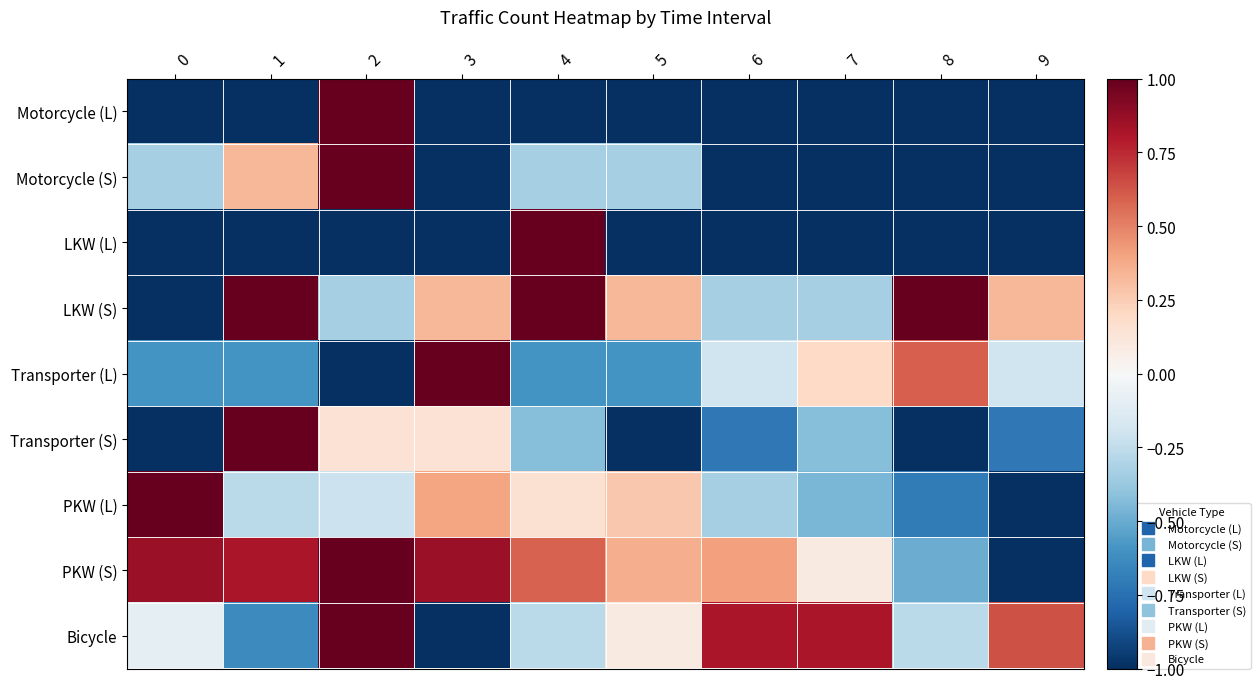

Reading left to right, list all the values displayed in this chart.

Motorcycle (L): 0=-1.0	1=-1.0	2=1.0	3=-1.0	4=-1.0	5=-1.0	6=-1.0	7=-1.0	8=-1.0	9=-1.0
Motorcycle (S): 0=-0.3	1=0.3	2=1.0	3=-1.0	4=-0.3	5=-0.3	6=-1.0	7=-1.0	8=-1.0	9=-1.0
LKW (L): 0=-1.0	1=-1.0	2=-1.0	3=-1.0	4=1.0	5=-1.0	6=-1.0	7=-1.0	8=-1.0	9=-1.0
LKW (S): 0=-1.0	1=1.0	2=-0.3	3=0.3	4=1.0	5=0.3	6=-0.3	7=-0.3	8=1.0	9=0.3
Transporter (L): 0=-0.6	1=-0.6	2=-1.0	3=1.0	4=-0.6	5=-0.6	6=-0.2	7=0.2	8=0.6	9=-0.2
Transporter (S): 0=-1.0	1=1.0	2=0.1	3=0.1	4=-0.4	5=-1.0	6=-0.7	7=-0.4	8=-1.0	9=-0.7
PKW (L): 0=1.0	1=-0.3	2=-0.2	3=0.4	4=0.2	5=0.3	6=-0.3	7=-0.5	8=-0.7	9=-1.0
PKW (S): 0=0.9	1=0.8	2=1.0	3=0.9	4=0.6	5=0.4	6=0.4	7=0.1	8=-0.5	9=-1.0
Bicycle: 0=-0.1	1=-0.6	2=1.0	3=-1.0	4=-0.3	5=0.1	6=0.8	7=0.8	8=-0.3	9=0.6